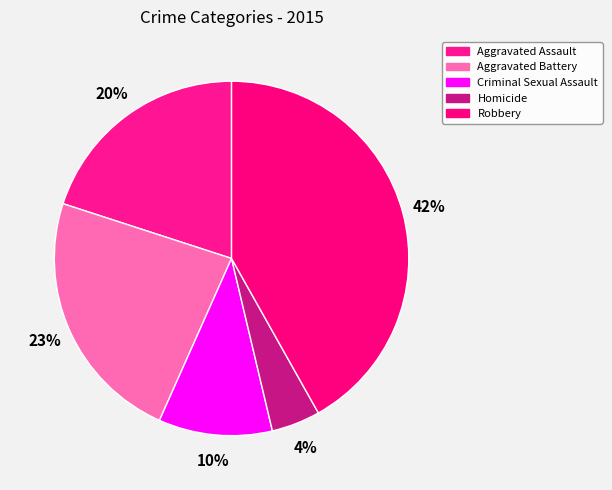

To the nearest percent, what portion does Aggravated Assault represent?

20%